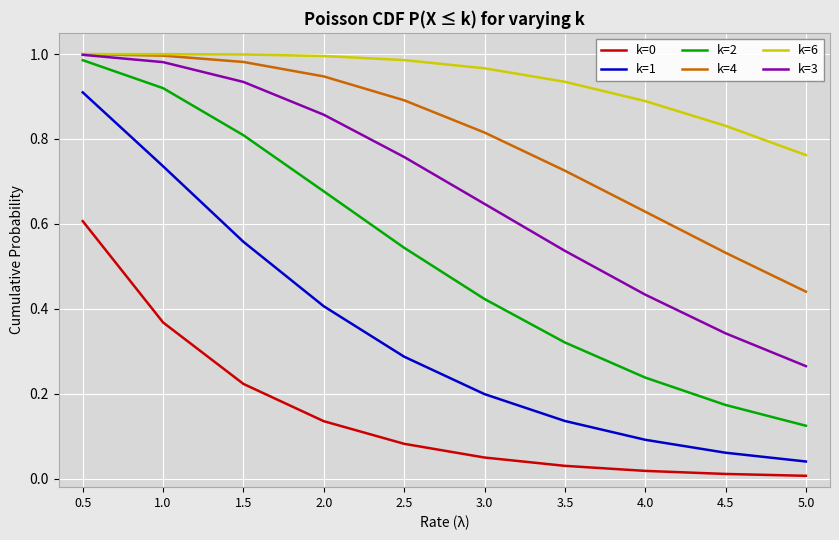

True or false: k=4 and k=0 cross at least once.

False